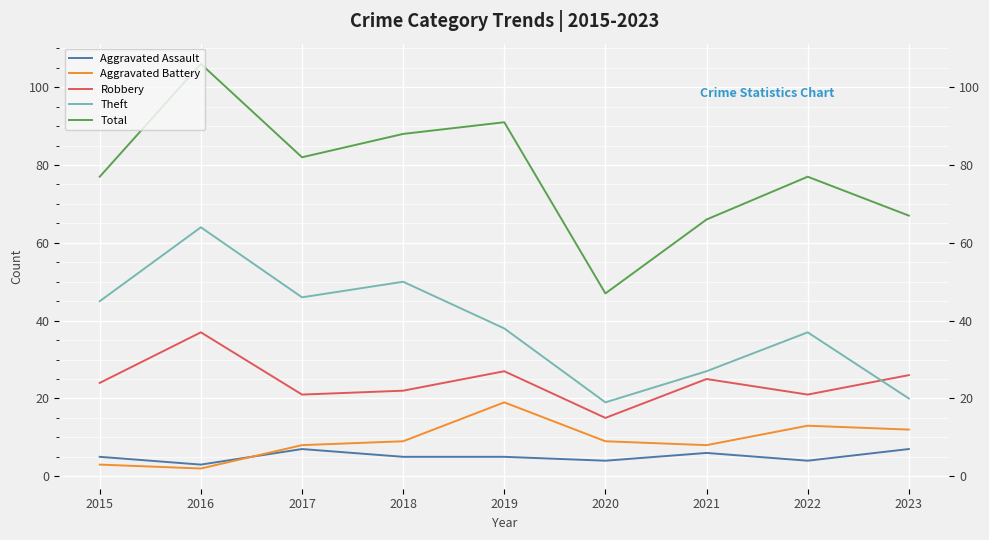

Which series has the widest spread of values?

Total